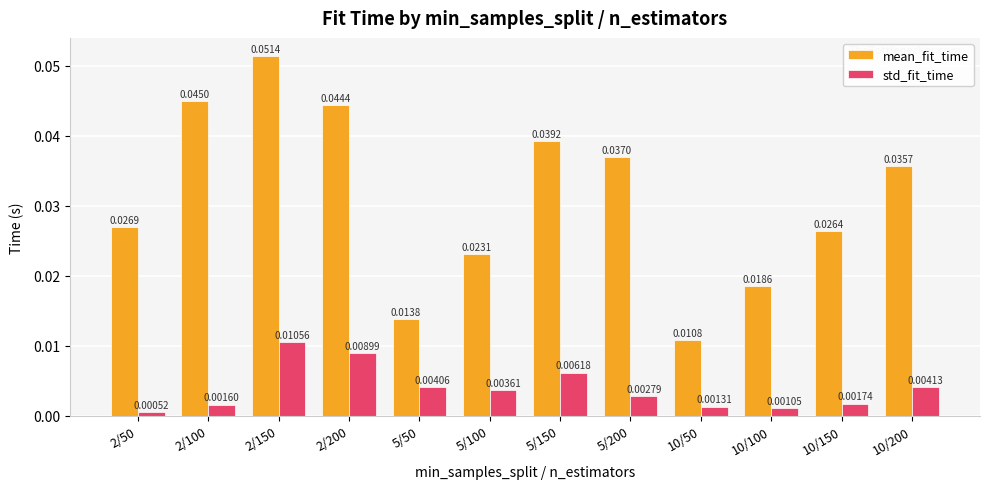

Which series has the largest total across all categories?

mean_fit_time